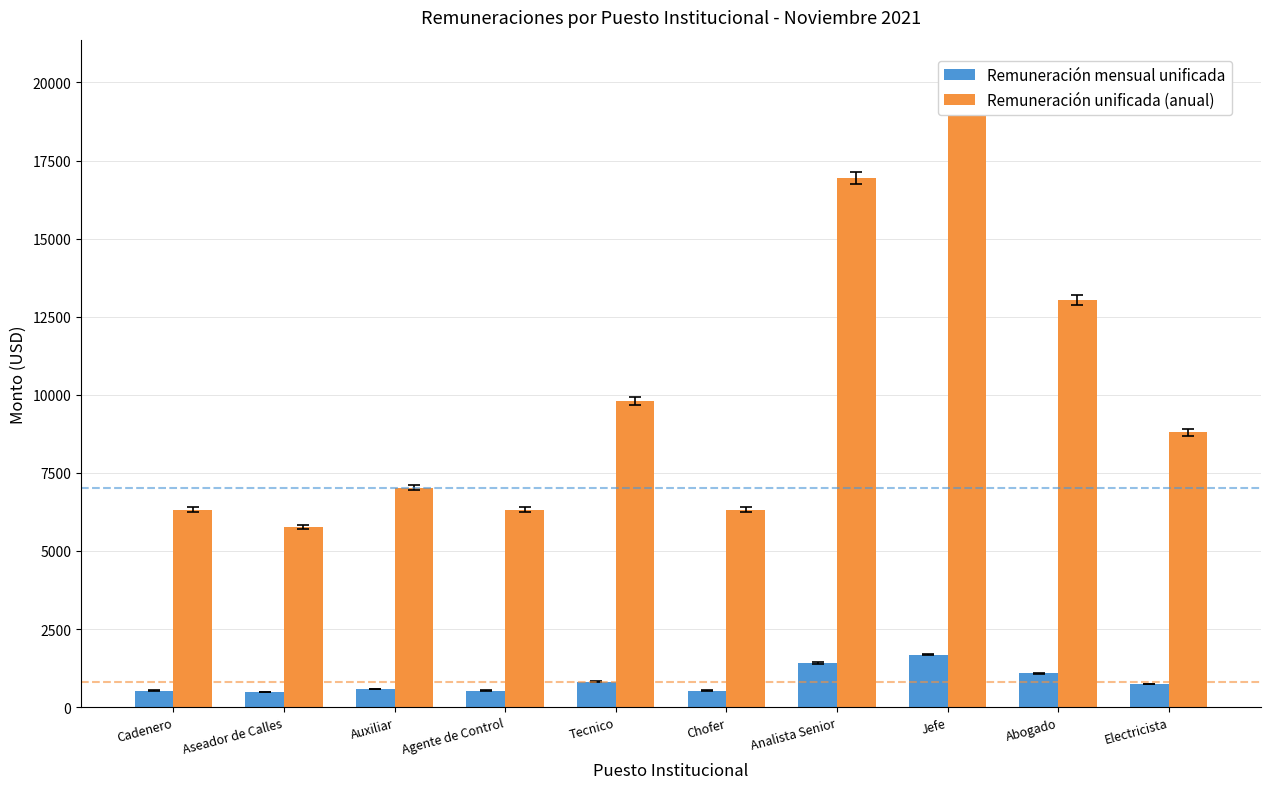

Is it true that Remuneración unificada (anual) equals 4301 at Jefe?

False